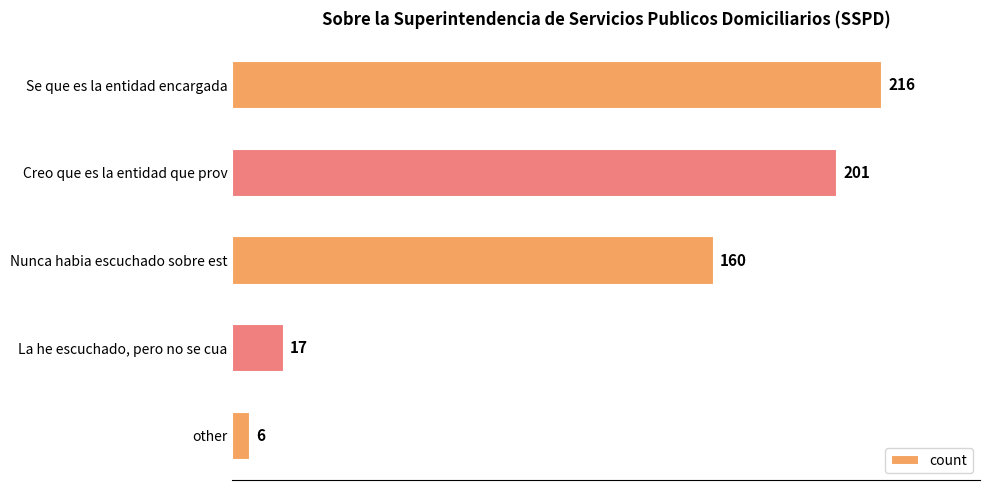

How many data points are less than 160?

2